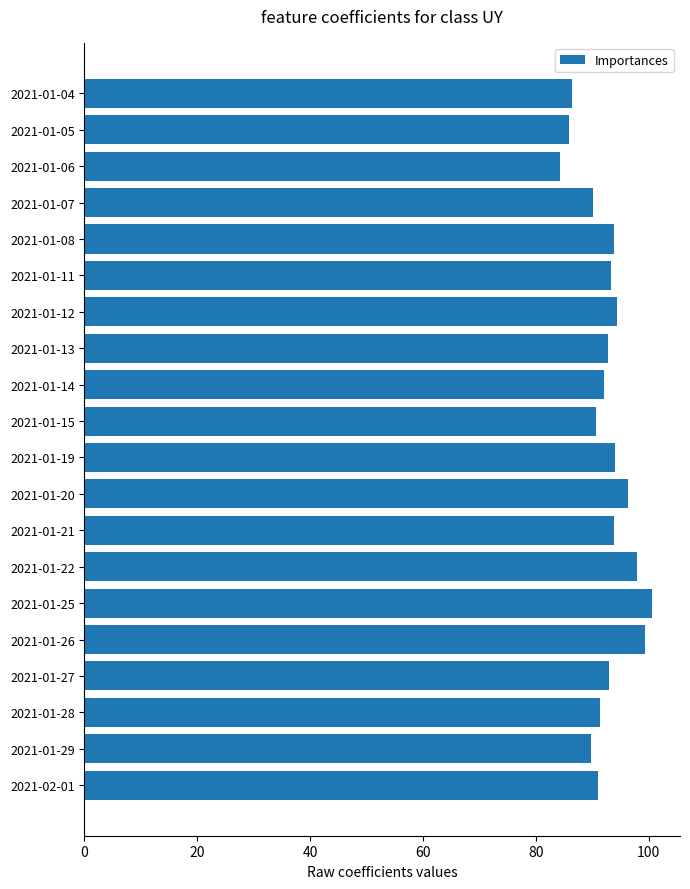

What is the approximate value at 2021-01-05?

85.9